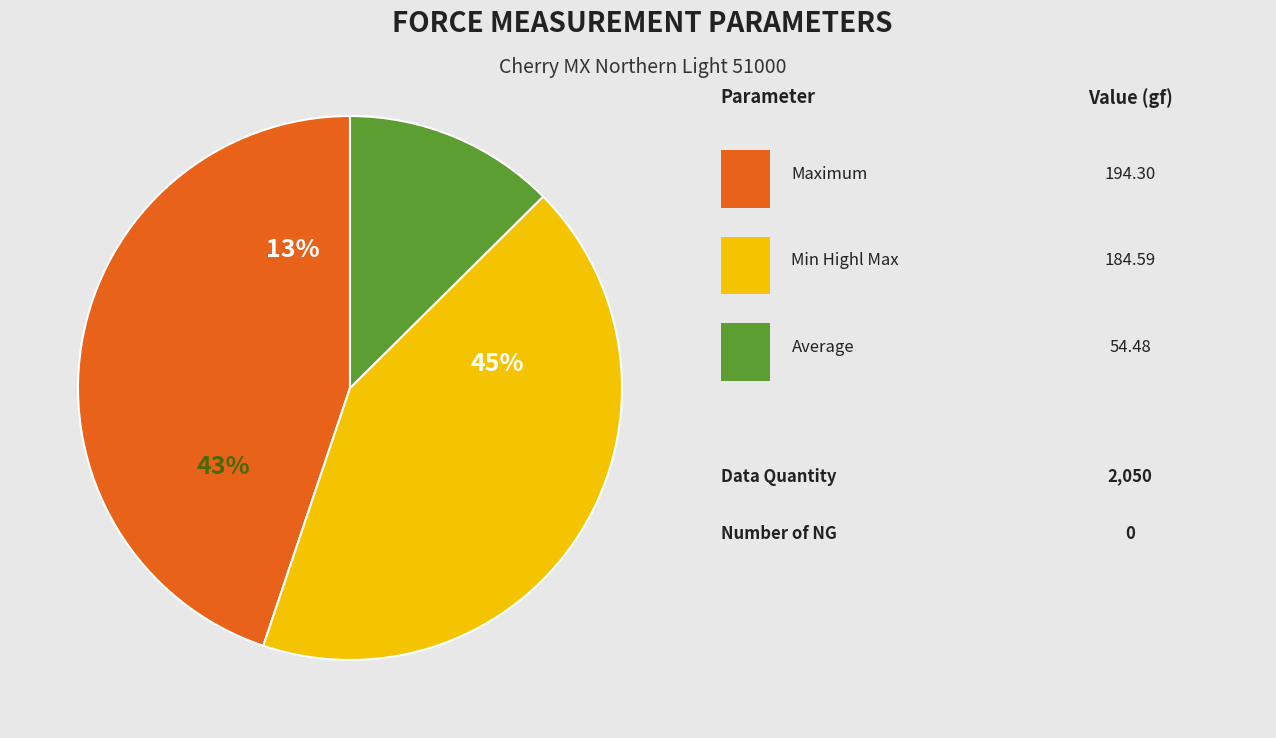

Do Number of NG and Maximum together represent more than half of the pie?

No